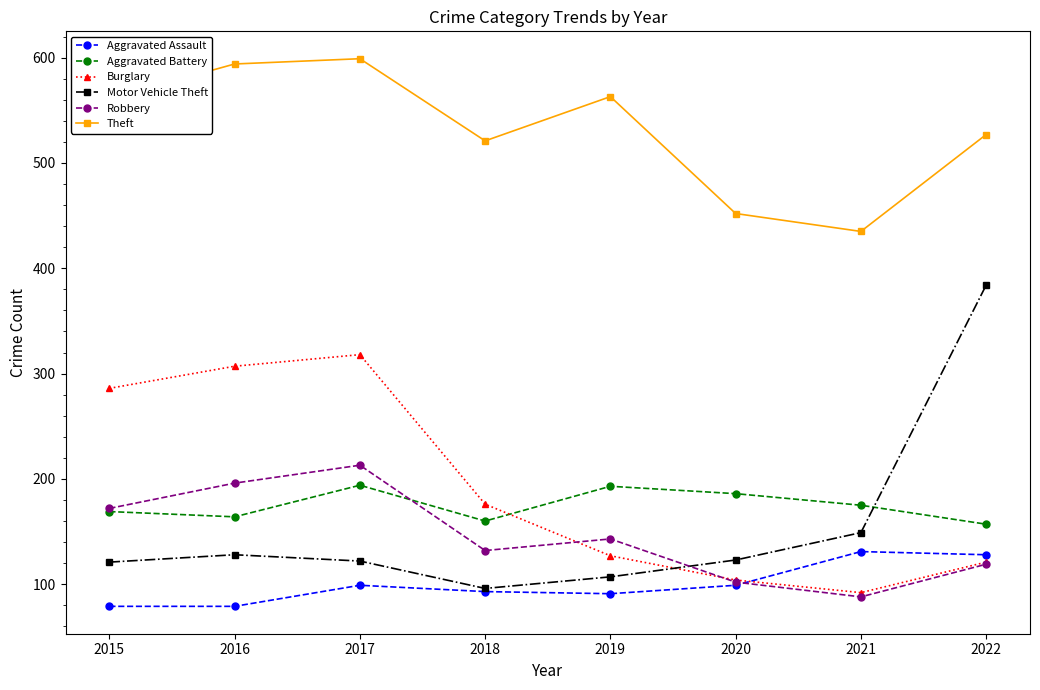

What is the minimum value shown in the chart?

79